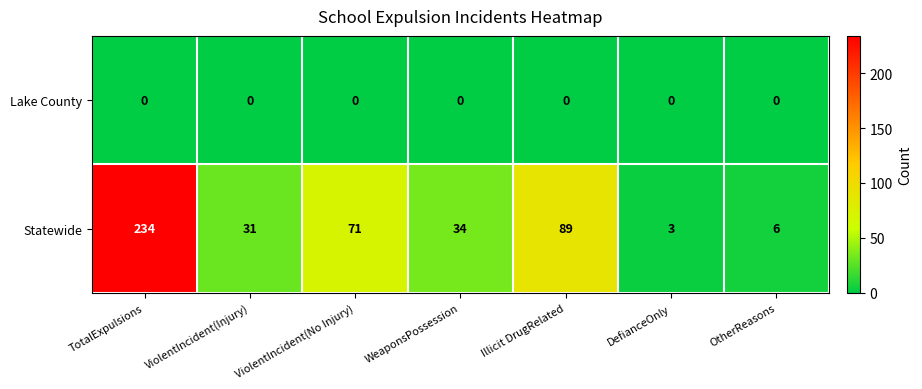

List the series in order of their peak value, highest first.

Statewide, Lake County